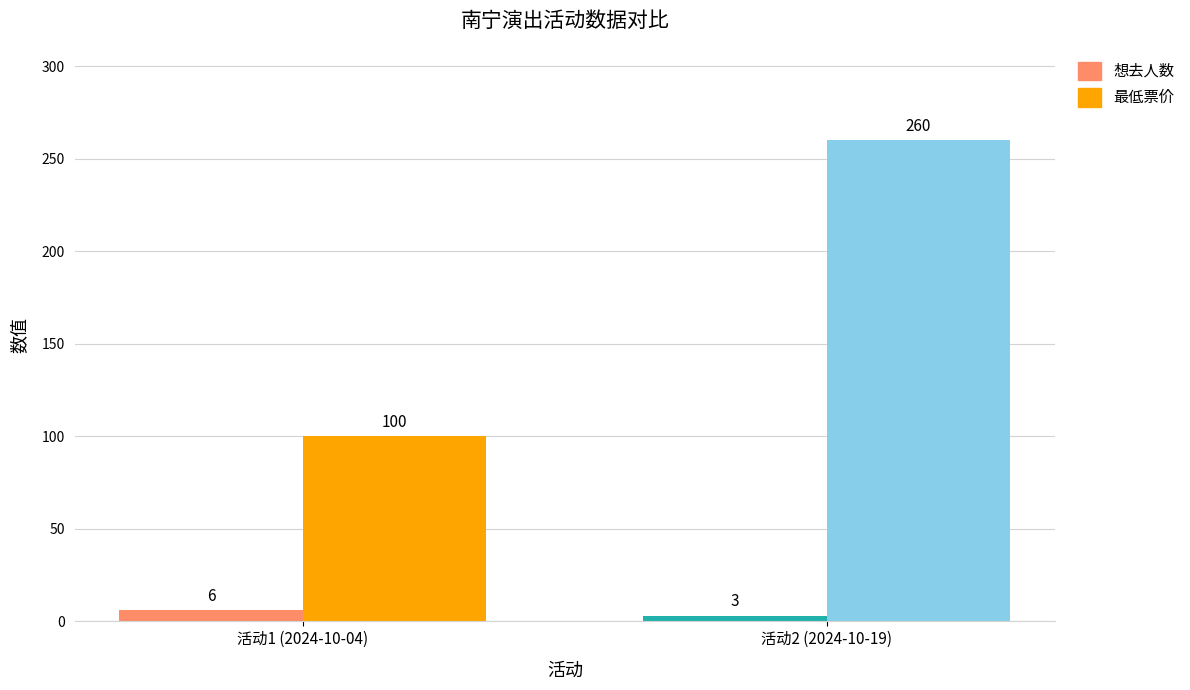

What is the label of the 2nd bar from the left?

活动2 (2024-10-19)